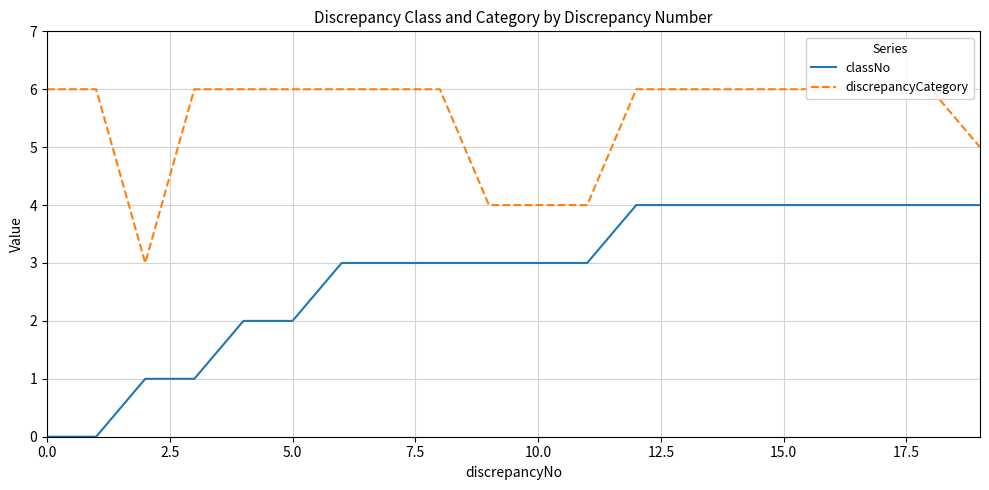

What is the difference between the second highest and second lowest values in the classNo series?

4